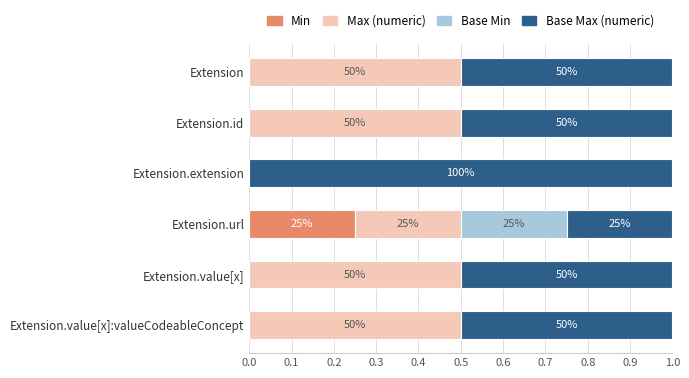

What are all the series names shown in the legend?

Min, Max (numeric), Base Min, Base Max (numeric)